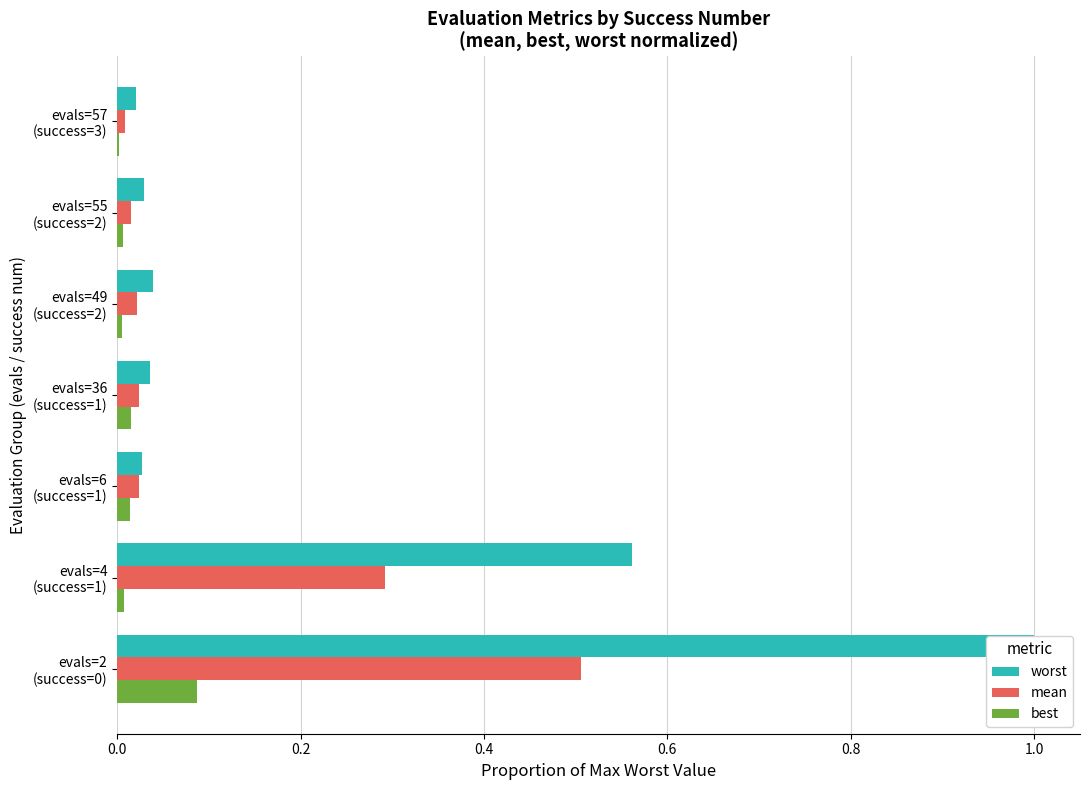

What is the highest value of the worst series?

1.0